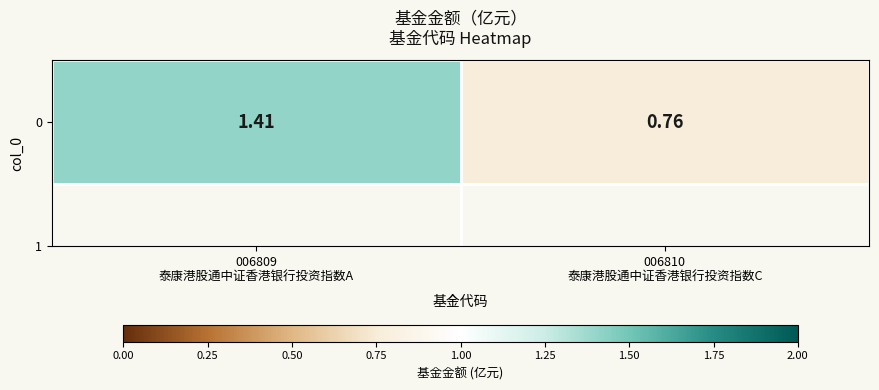

The chart shows a value of 0.8 at 006810
泰康港股通中证香港银行投资指数C. True or false?

True